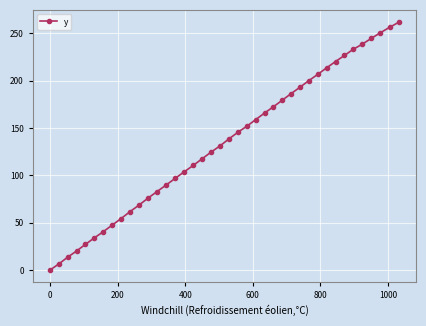

What is the difference between the maximum and minimum values?

261.8